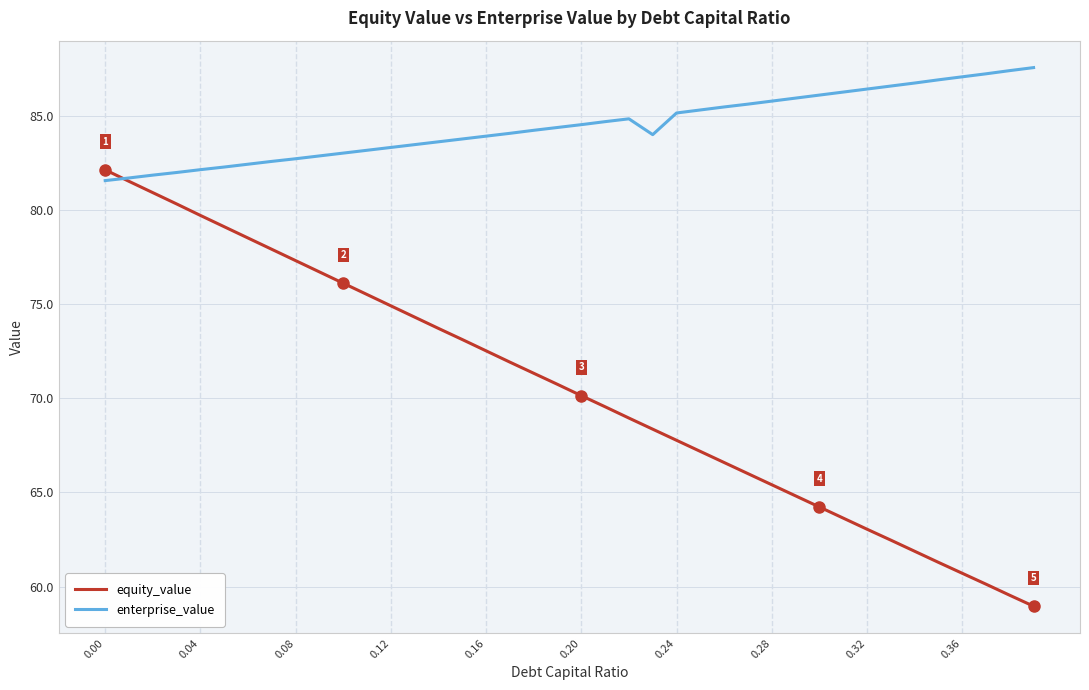

List the series in order of their overall mean, lowest first.

equity_value, enterprise_value